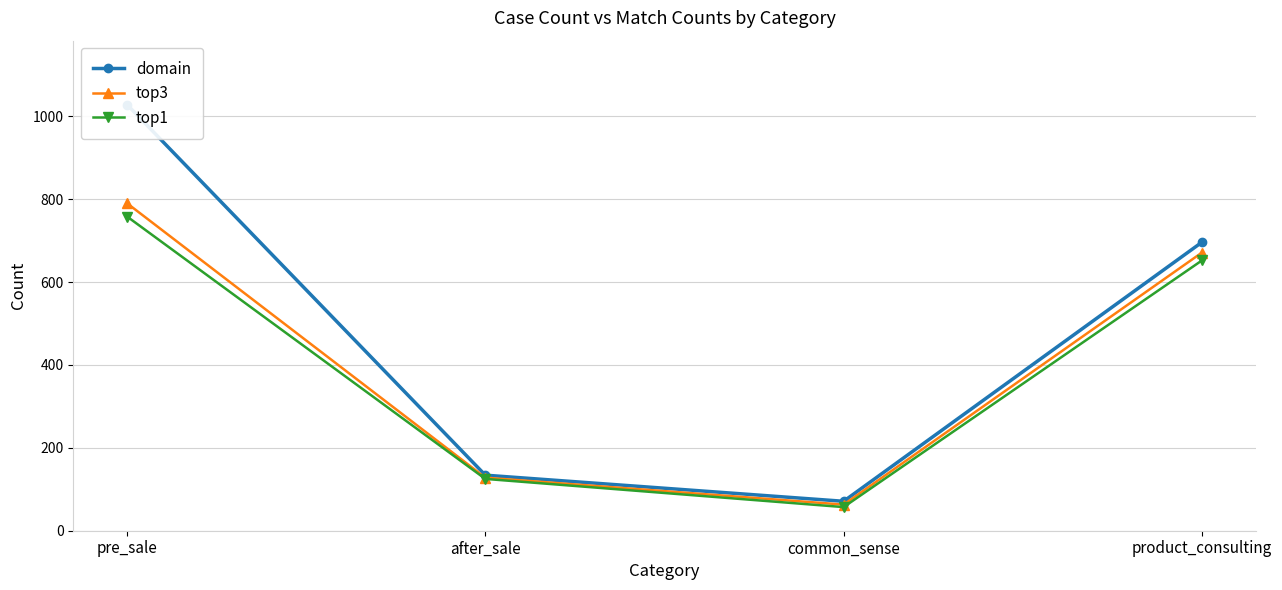

What is the difference between the second highest and second lowest values in the top1 series?

527